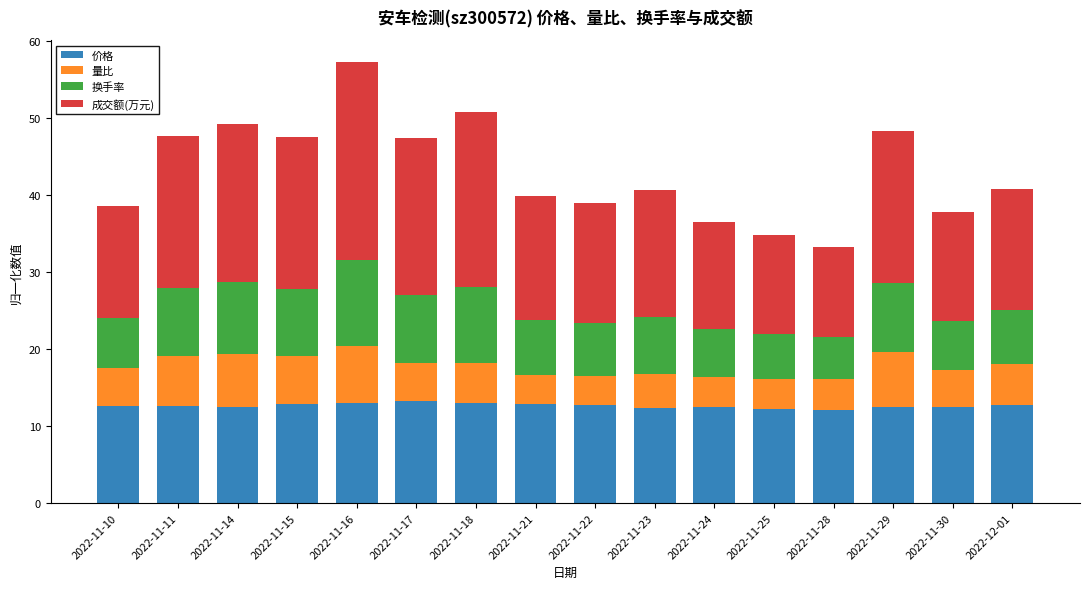

At which category is the sum across all series the highest?

2022-11-16